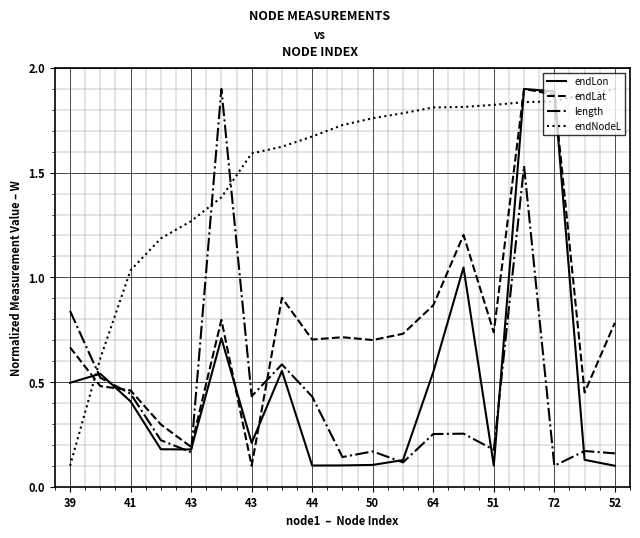

True or false: endNodeL and length intersect in this chart.

True